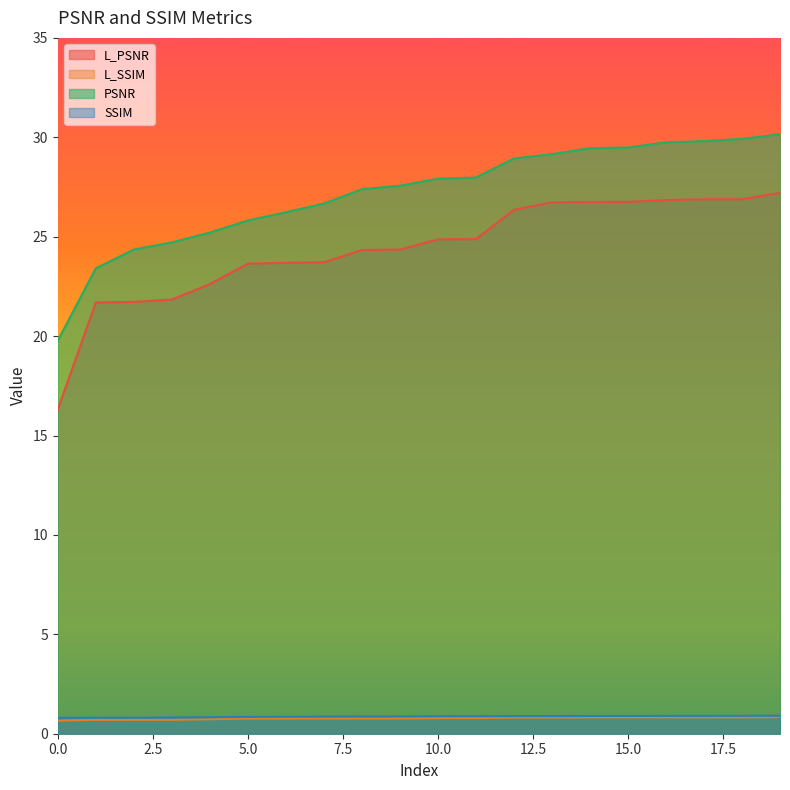

True or false: PSNR has more than 2 points higher than both neighbors.

False